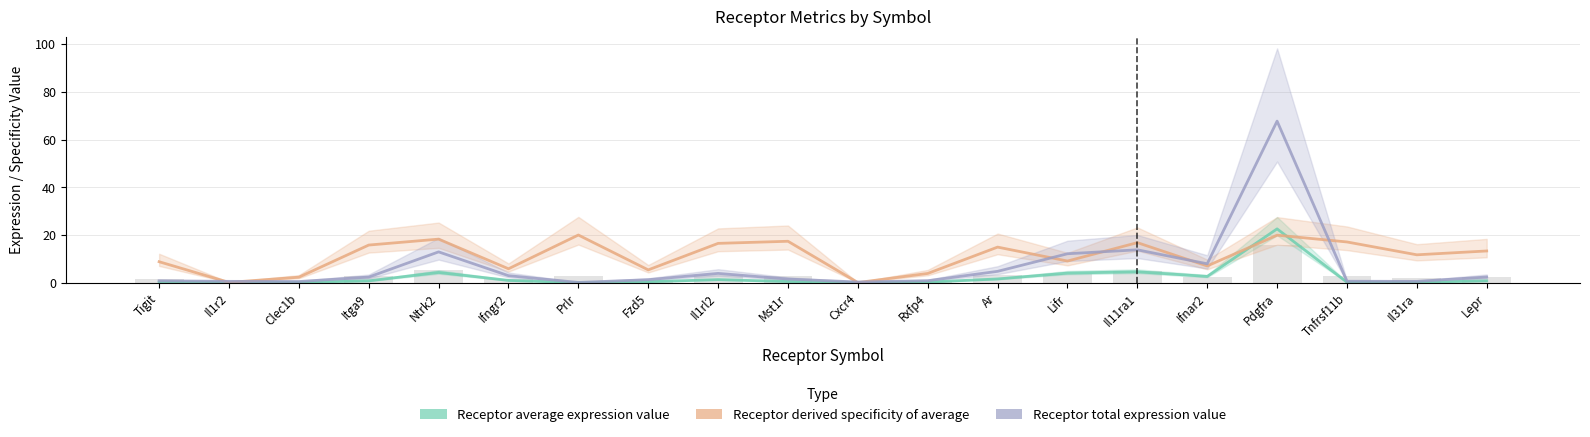

At which label is Receptor total expression value closest to 33?

Il11ra1